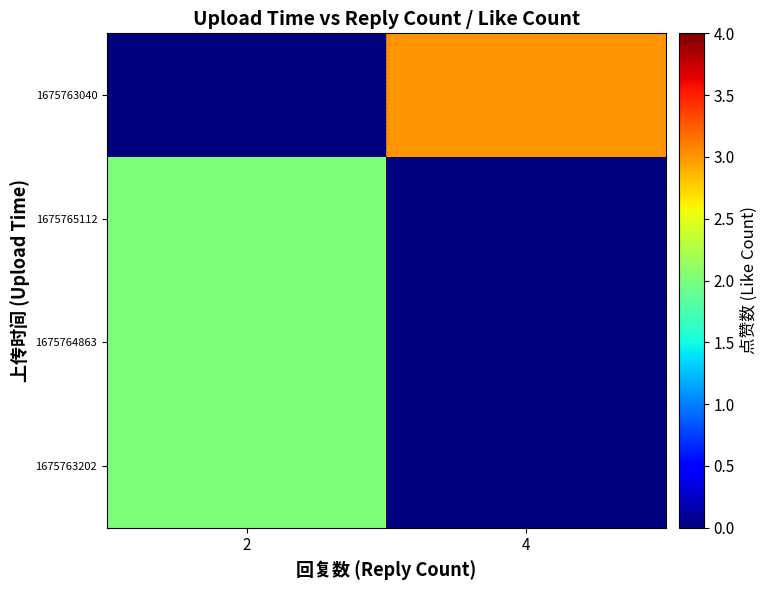

What is the spread (max minus min) of values at 4?

3